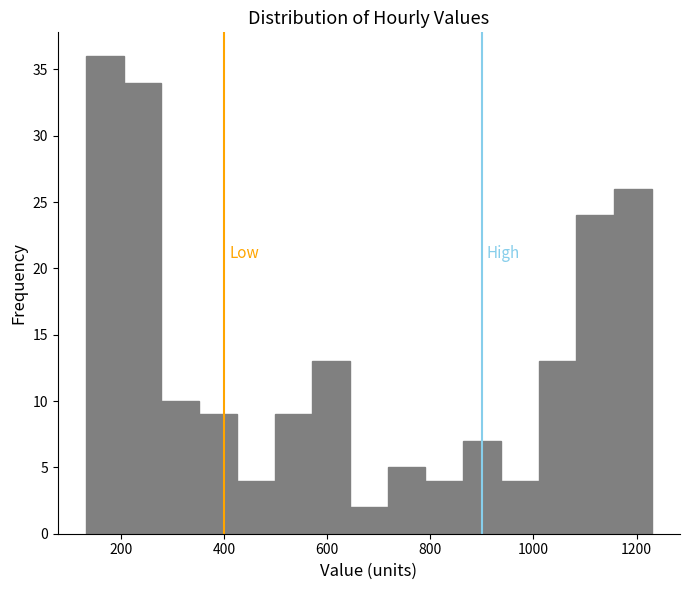

Around what value on the x-axis is the tallest bar? Give the approximate position of its centre, as read against the axis.

160